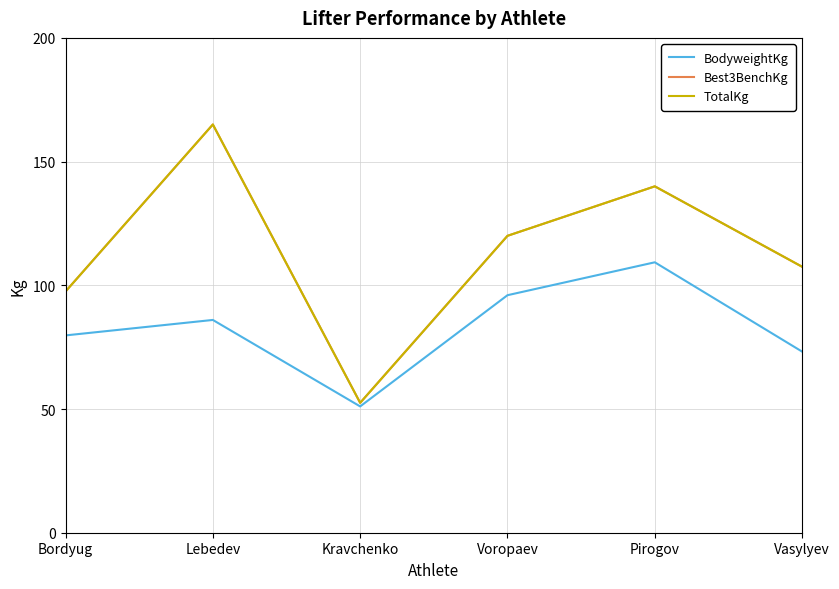

At which label is Best3BenchKg closest to 108?

Vasylyev